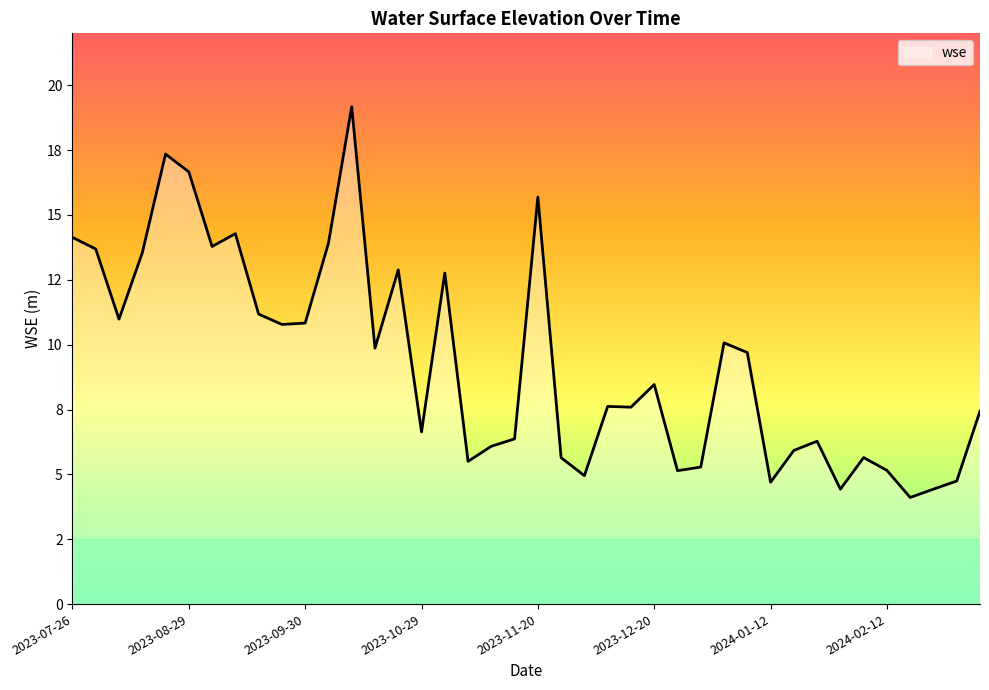

How many distinct data groups are displayed?

1